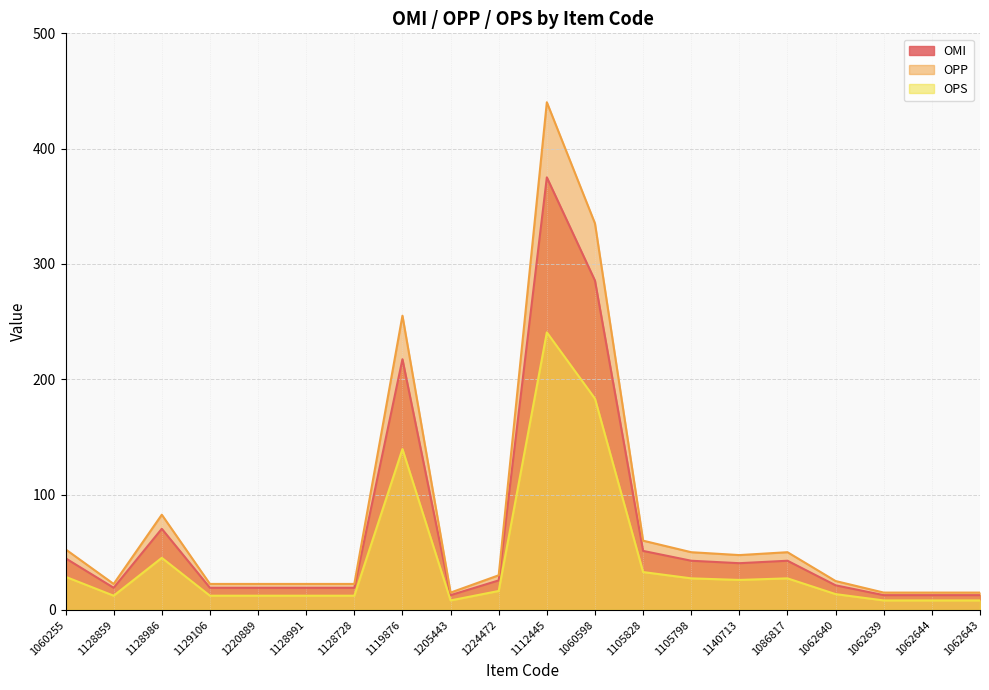

Is it true that OPS equals 28.7 at 1060255?

True